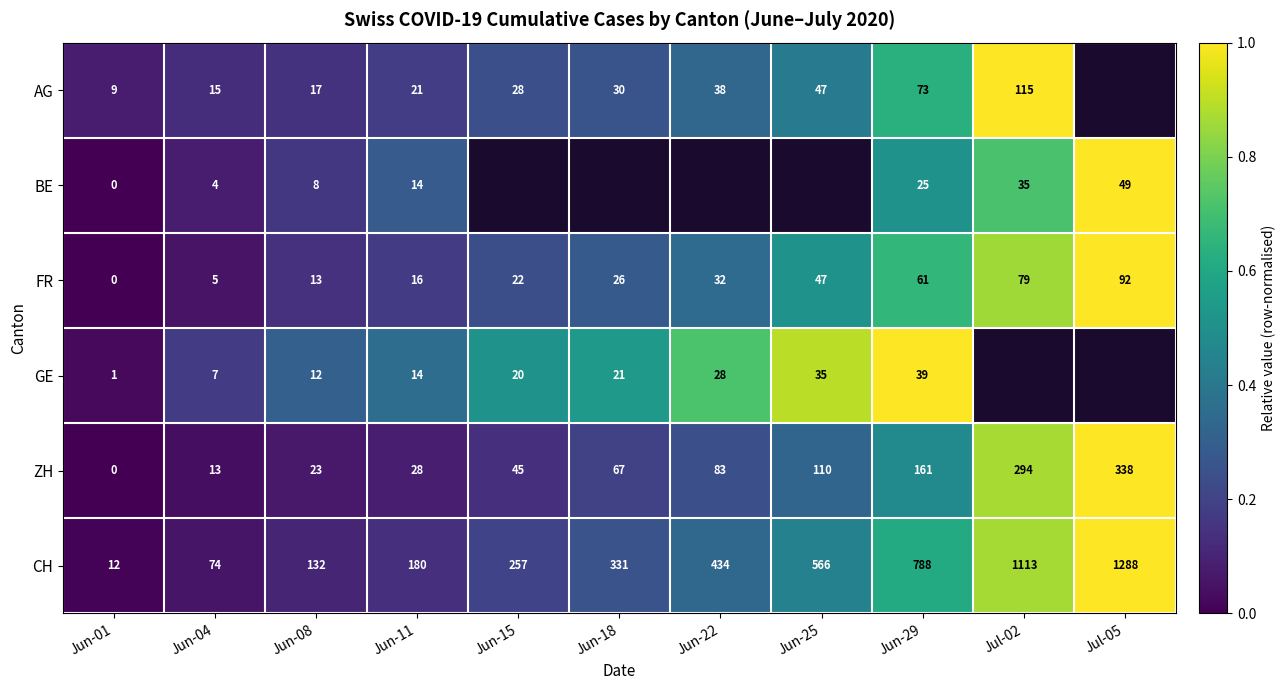

At Jun-29, list the series in order from largest to smallest.

CH, ZH, AG, FR, GE, BE